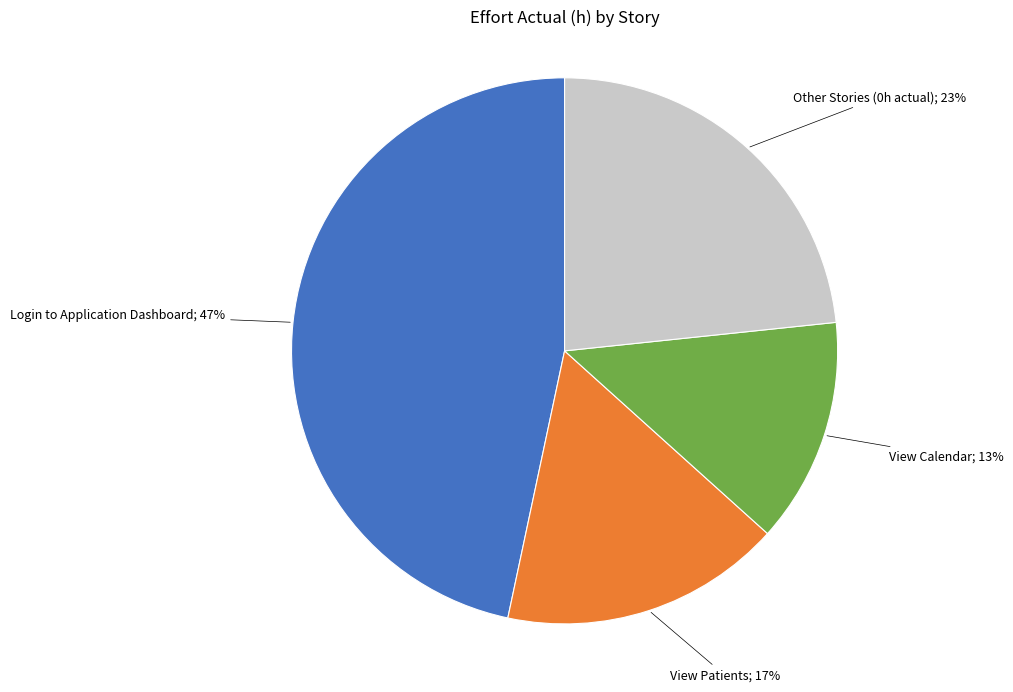

Is there a majority slice in this chart?

No